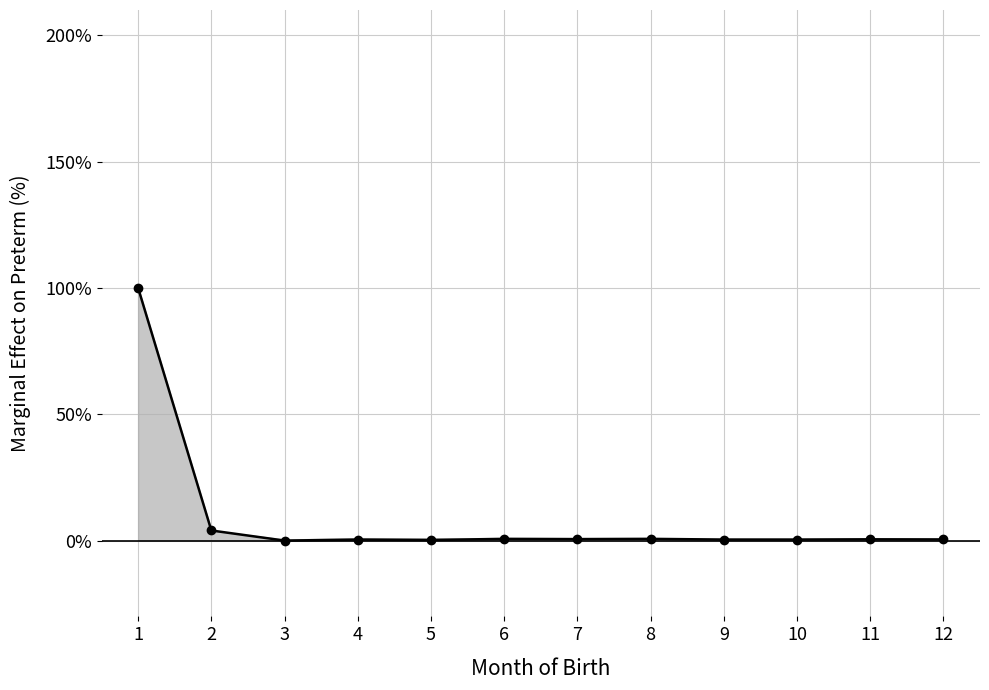

What is the value of the 10th point from the left?

0.4